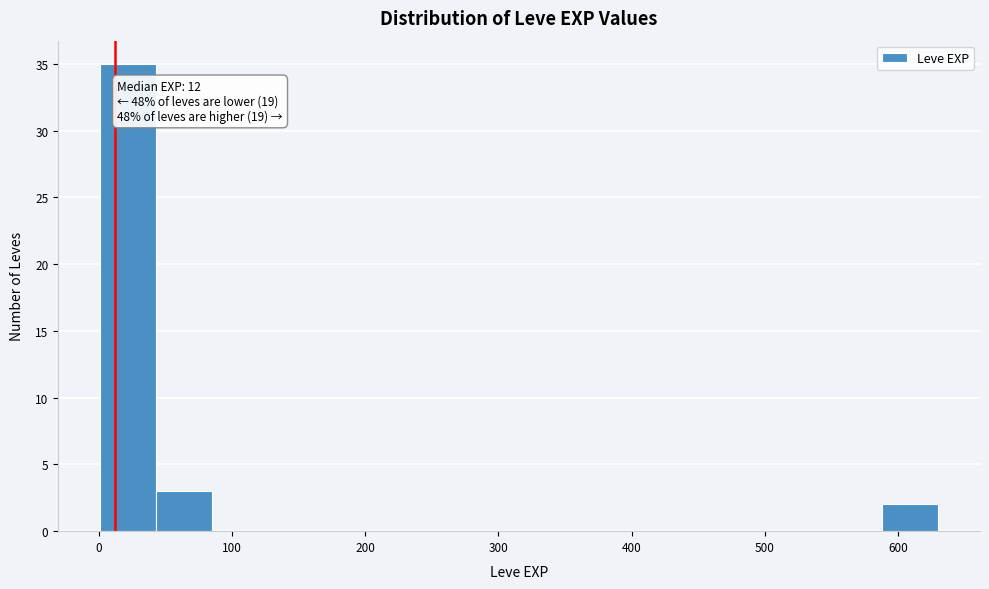

Over which range of the x-axis is the bar tallest?

0 to 40